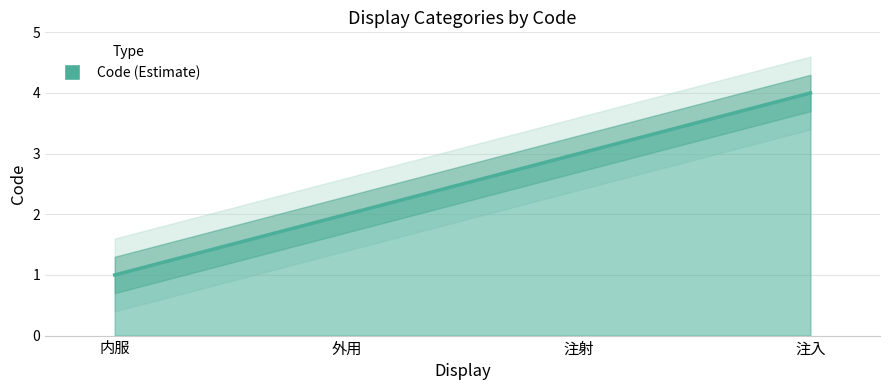

What is the label of the 4th point from the left?

注入